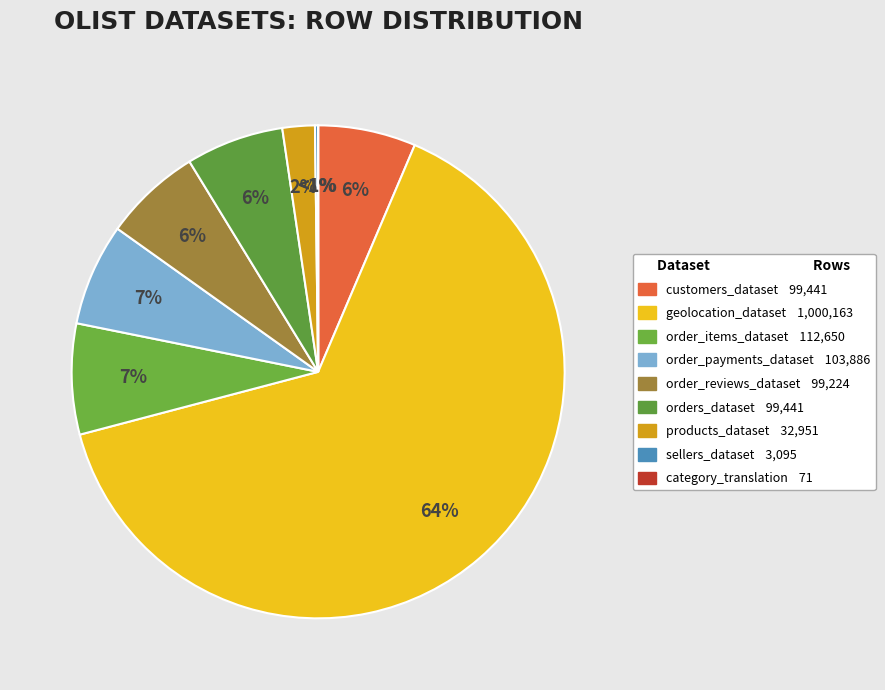

Which category accounts for the majority?

olist_geolocation_dataset.csv